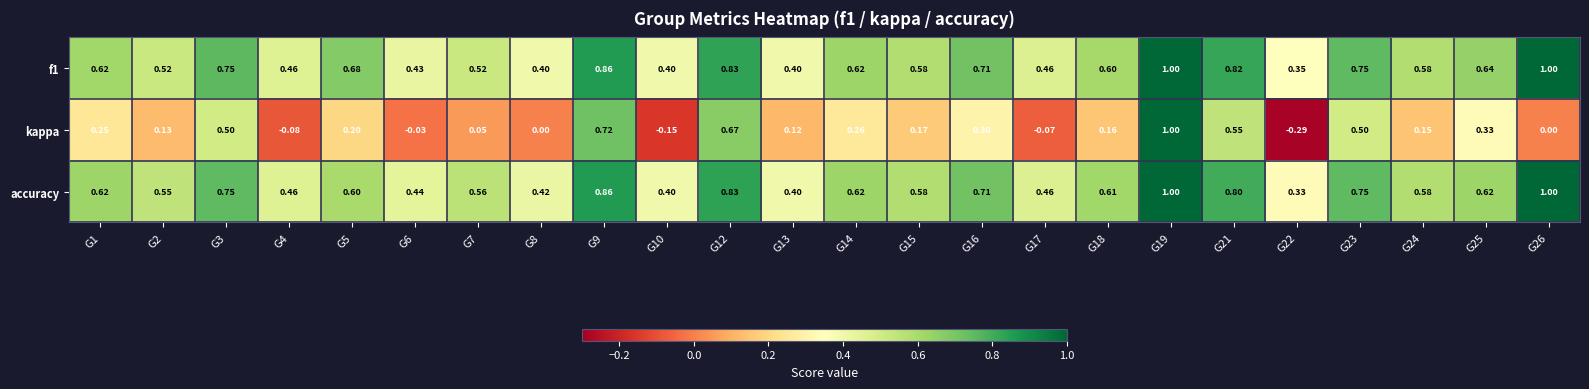

Is the value of f1 at G13 greater than the value of accuracy at G9?

No